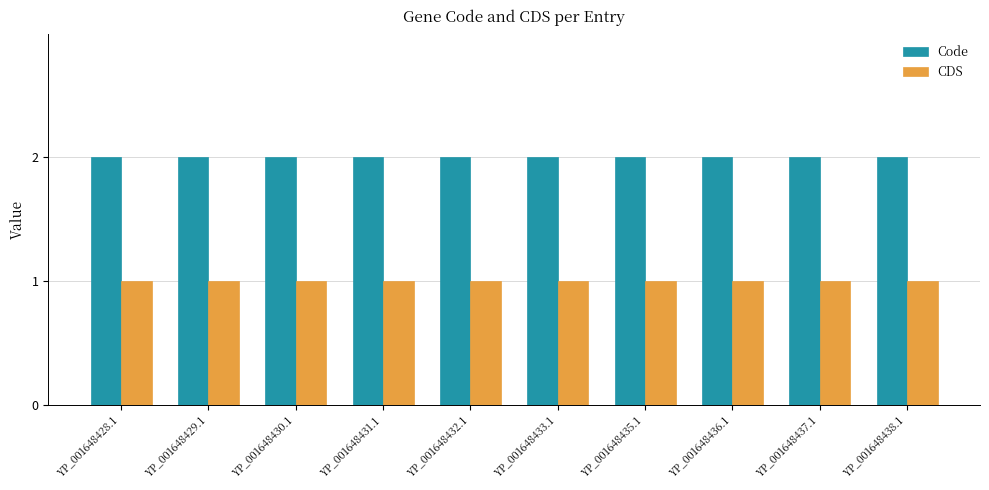

What is the total value across all series at YP_001648431.1?

3